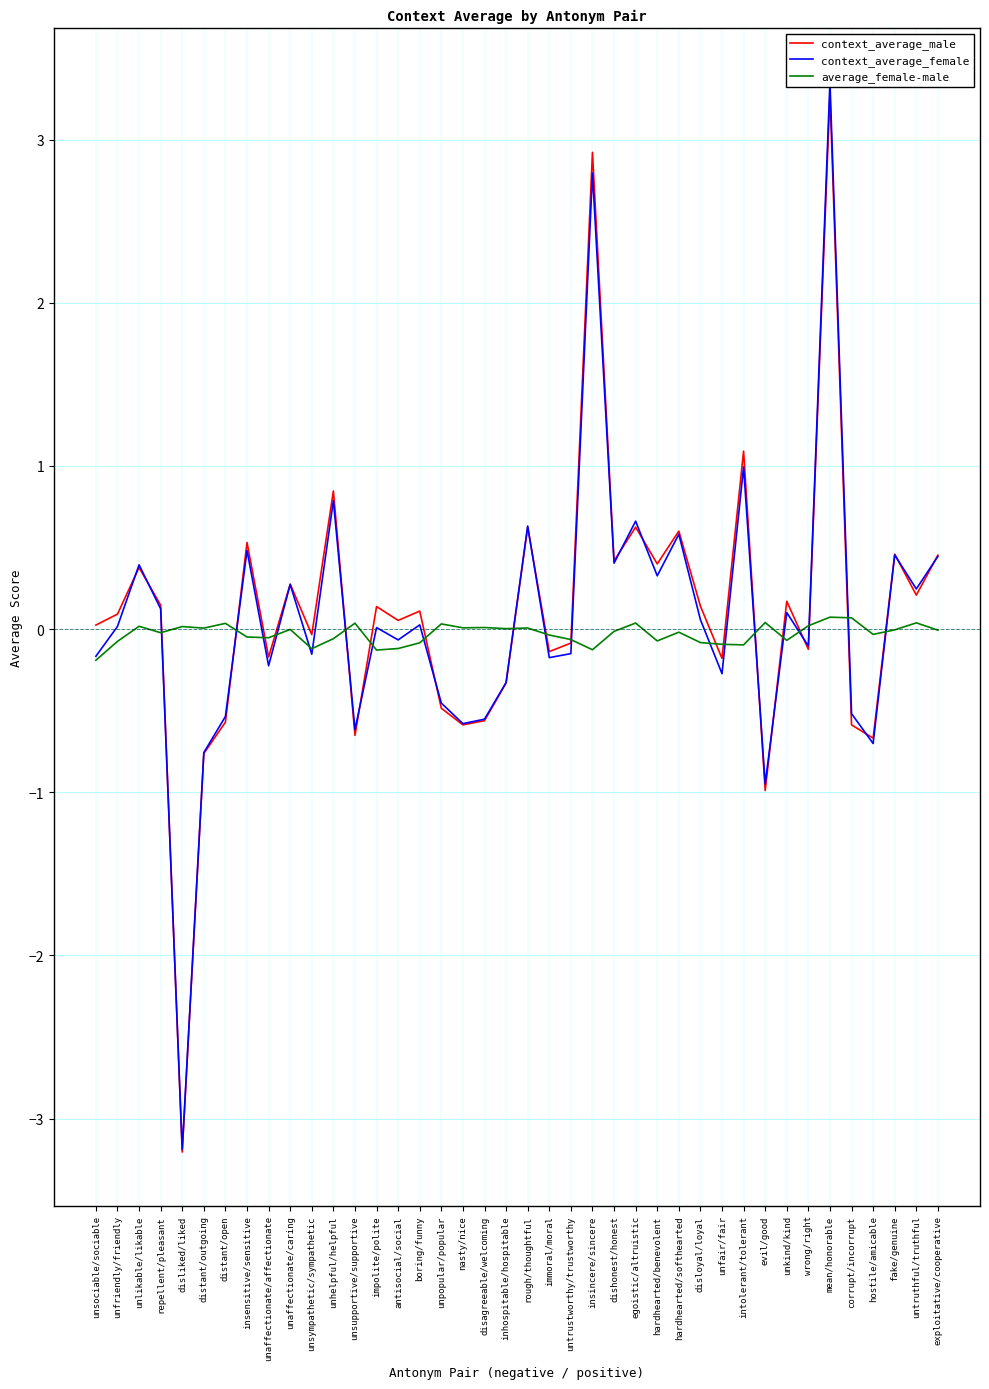

List the series in order of their peak value, highest first.

context_average_female, context_average_male, average_female-male